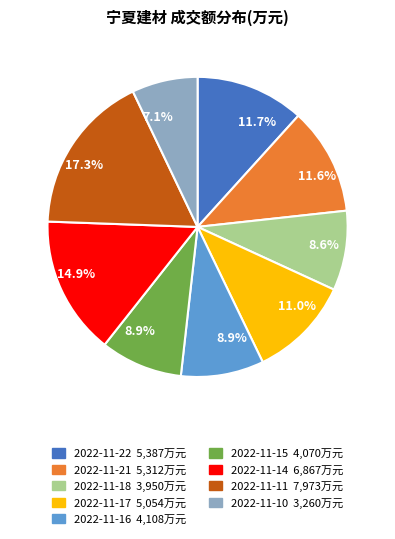

Is there any slice that represents more than half of the pie?

No